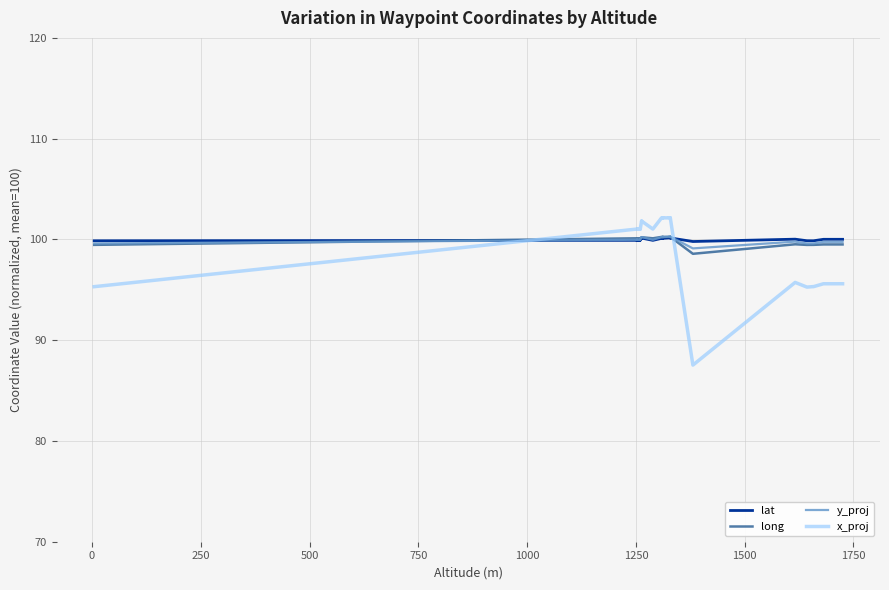

Count the number of data series in this chart.

4